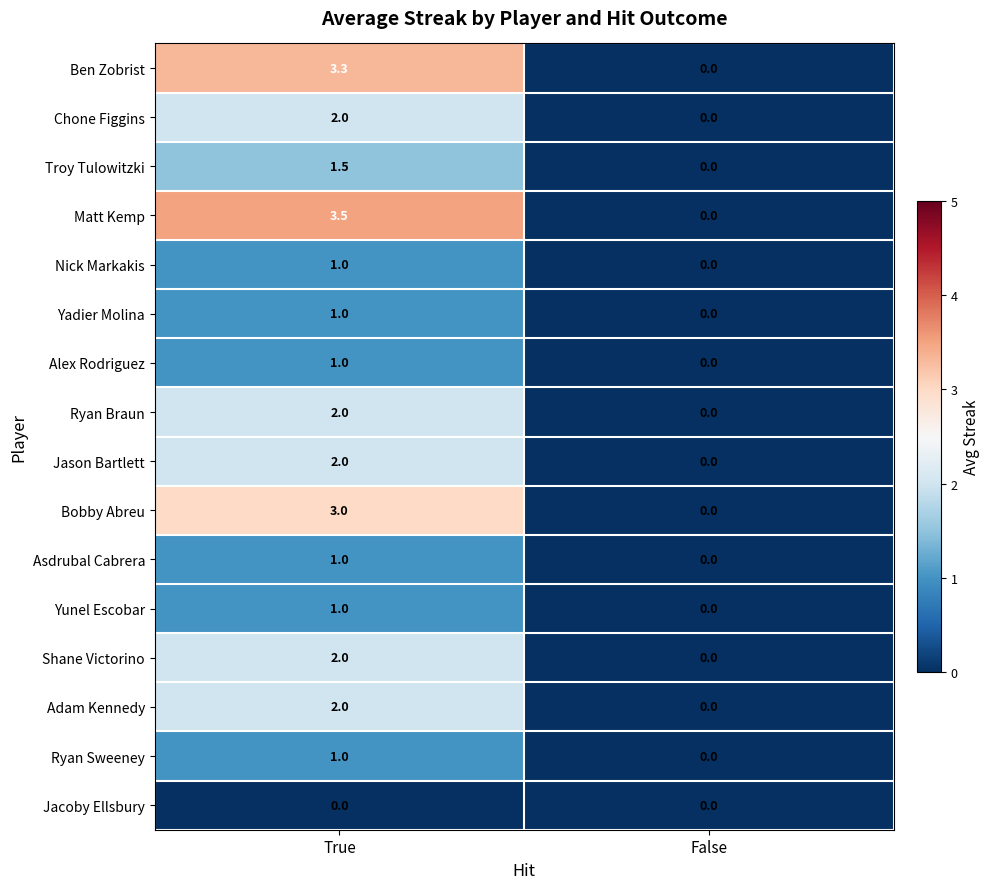

Rank the categories by Matt Kemp value from lowest to highest.

False, True